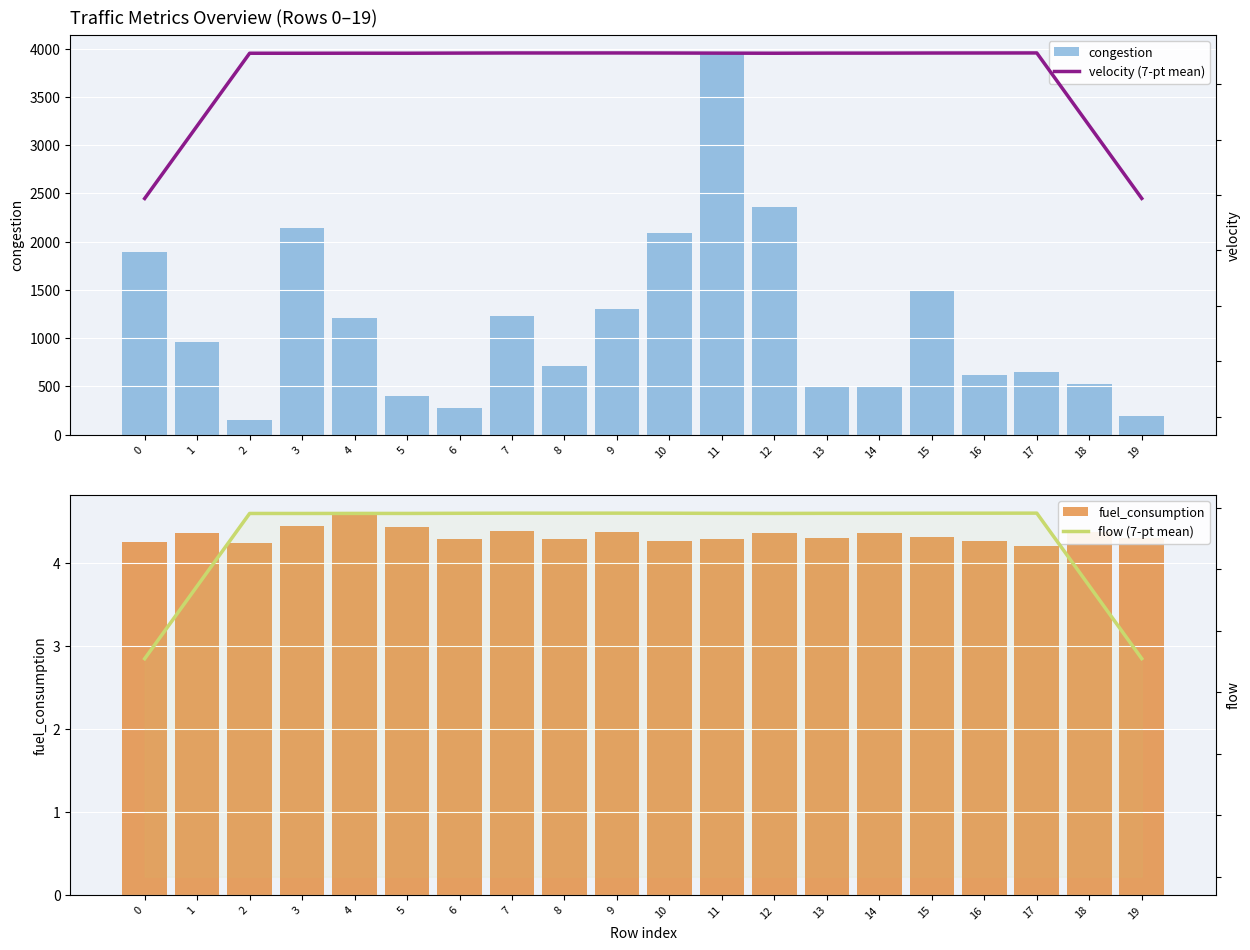

At 0, list the series in order from smallest to largest.

flow (7-pt mean), velocity (7-pt mean), fuel_consumption, congestion